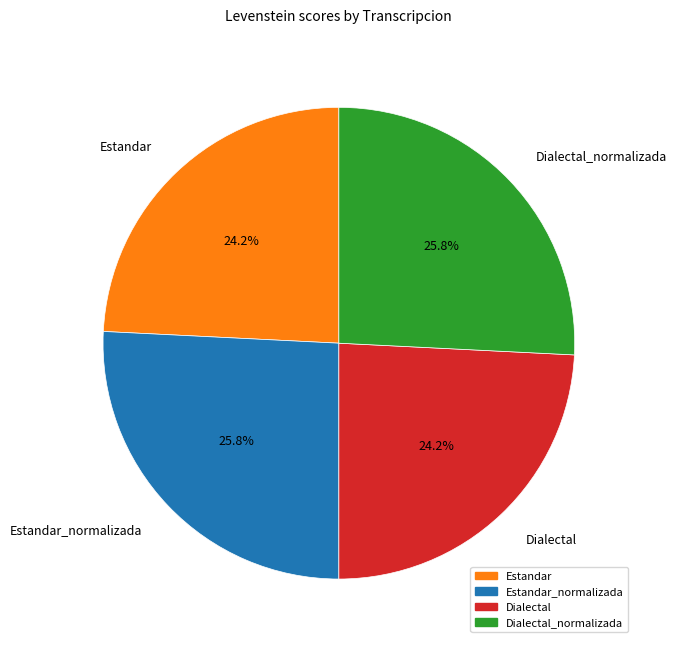

To the nearest percent, what is the average slice percentage?

25%